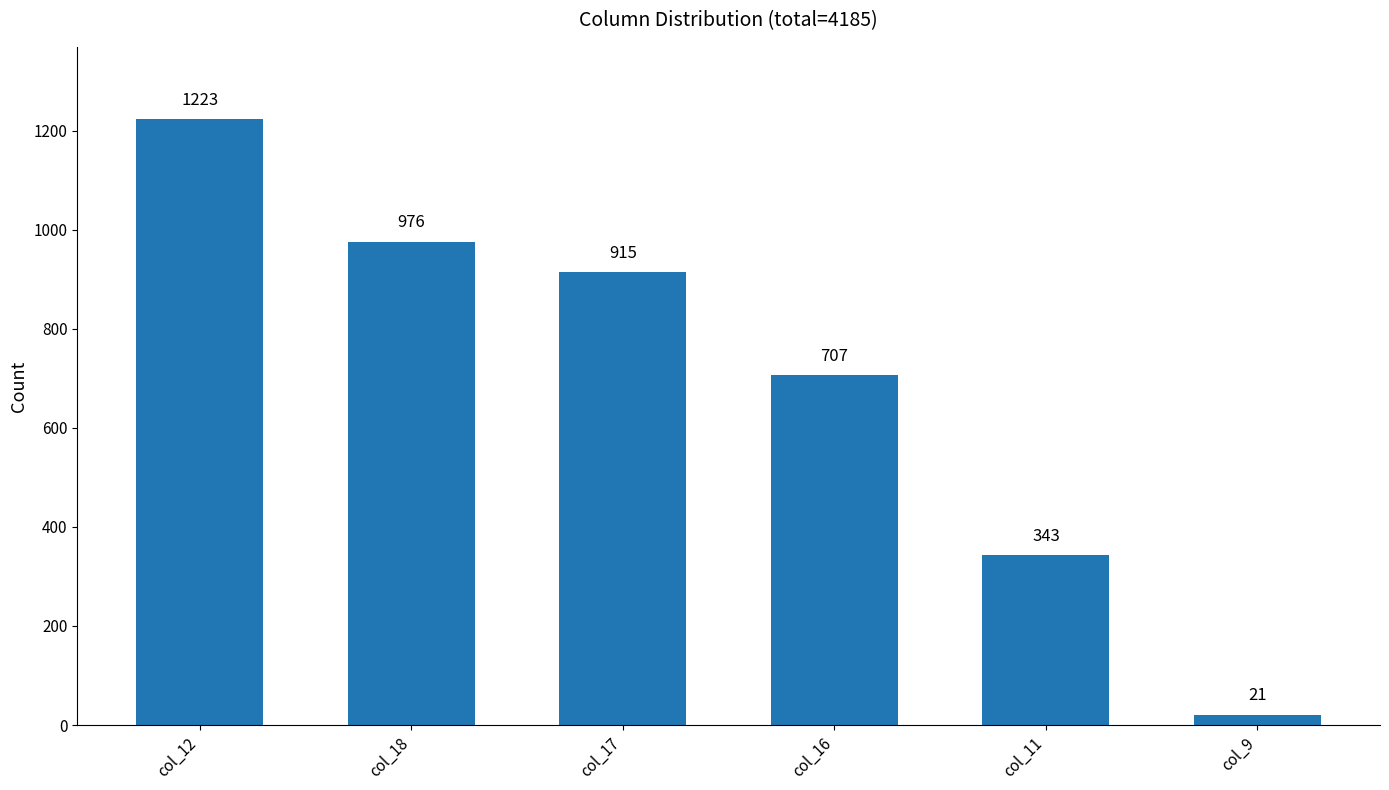

The value at col_12 is 1837. True or false?

False